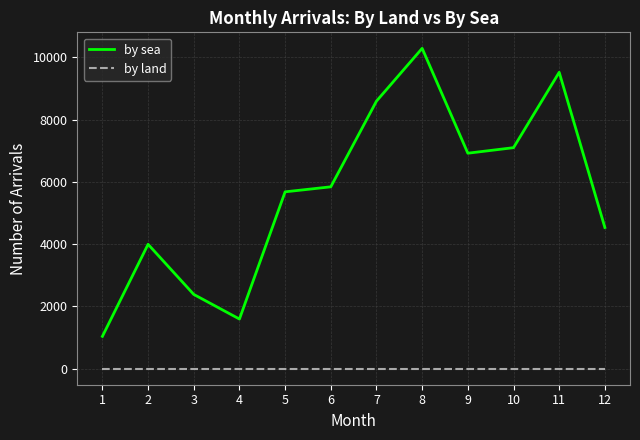

What are all the series names shown in the legend?

by sea, by land